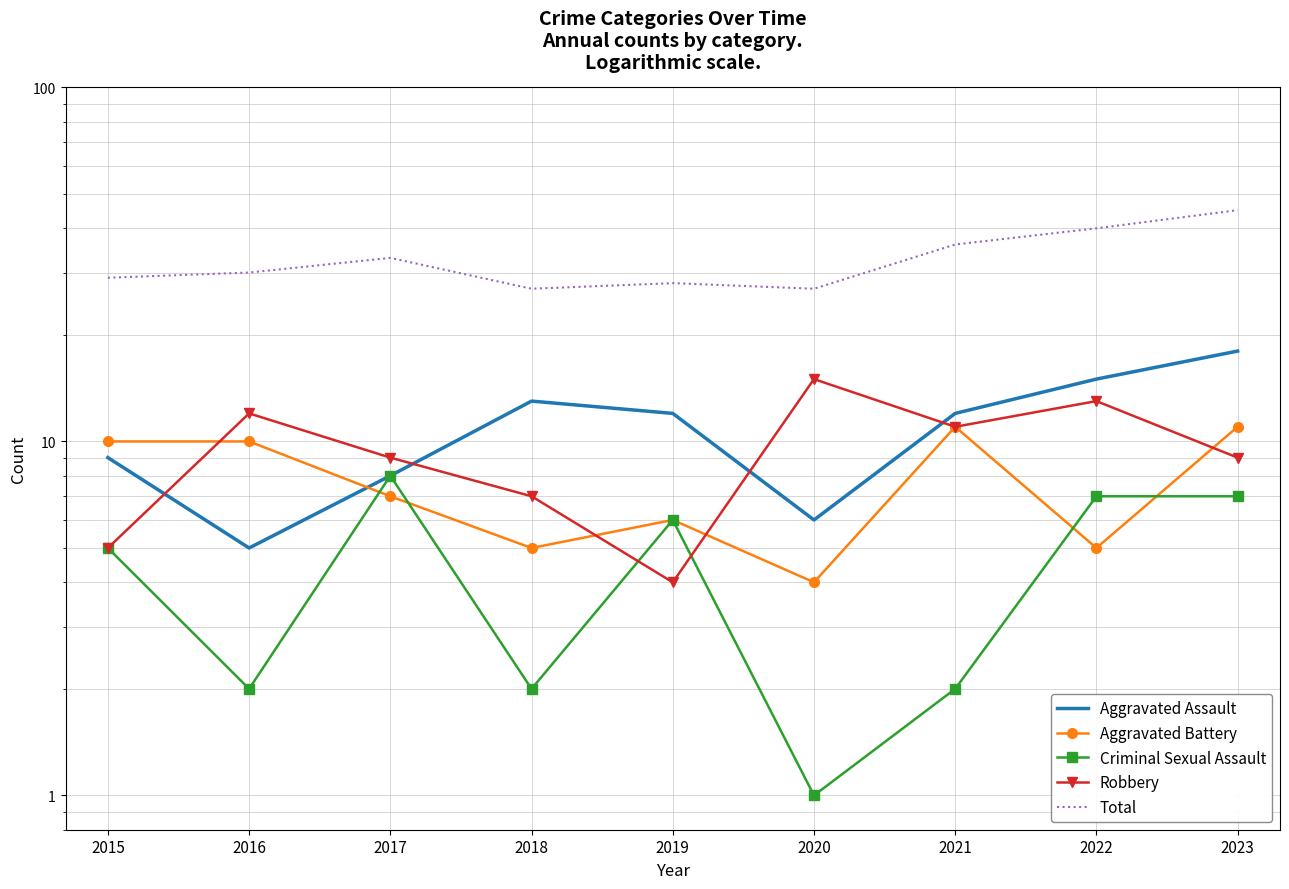

Reading left to right, extract all data points from this chart.

Aggravated Assault: 9	5	8	13	12	6	12	15	18
Aggravated Battery: 10	10	7	5	6	4	11	5	11
Criminal Sexual Assault: 5	2	8	2	6	1	2	7	7
Robbery: 5	12	9	7	4	15	11	13	9
Total: 29	30	33	27	28	27	36	40	45